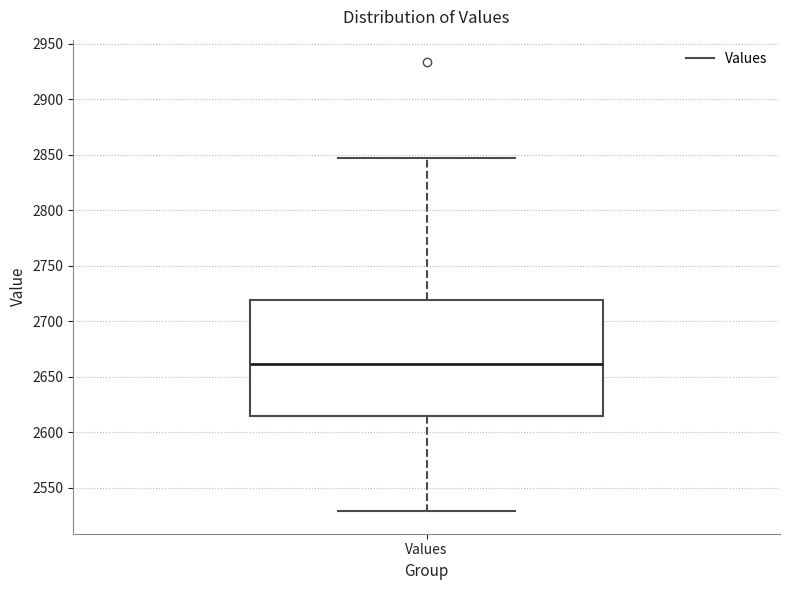

Read this box plot against the y-axis: the position of the median line, the range covered by the box, and the ends of both whiskers. The values are not printed on the chart, so give them approximately, as read against the axis.

median 2660, box 2615 to 2720, whiskers 2530 to 2845